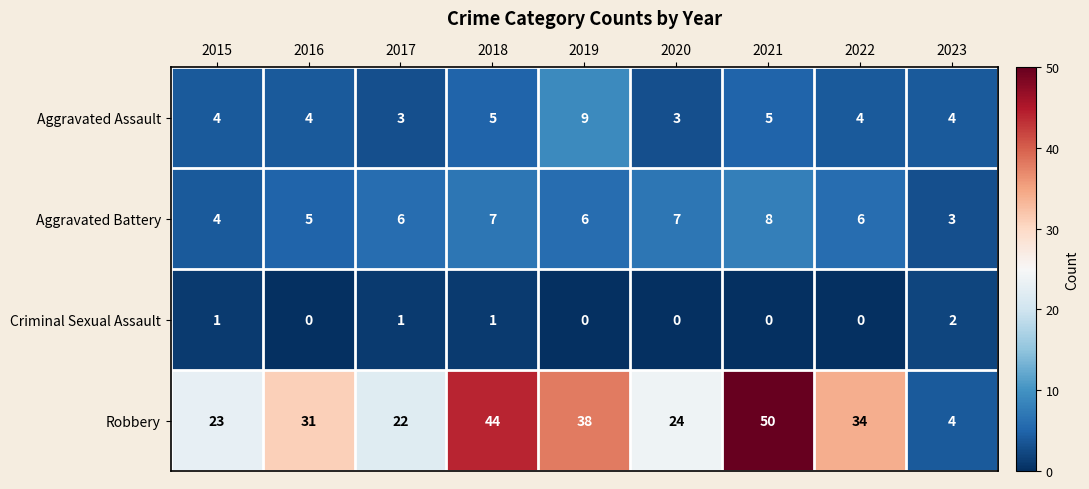

At how many categories does at least one series exceed 16?

8